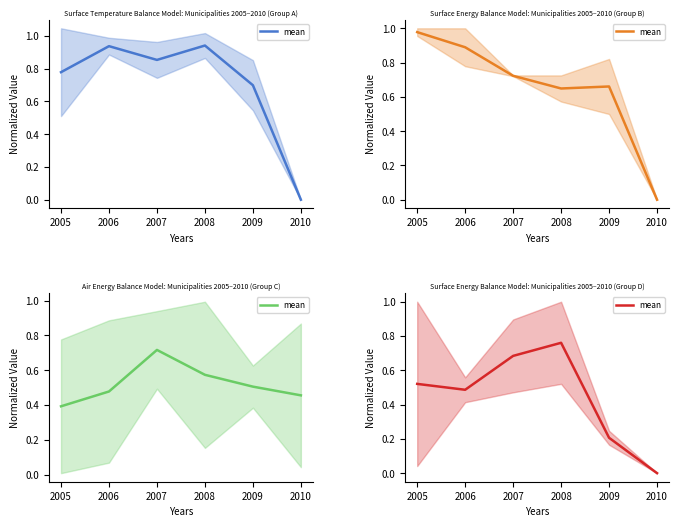

What is the sum of the values at 2005 and 2010?

0.5